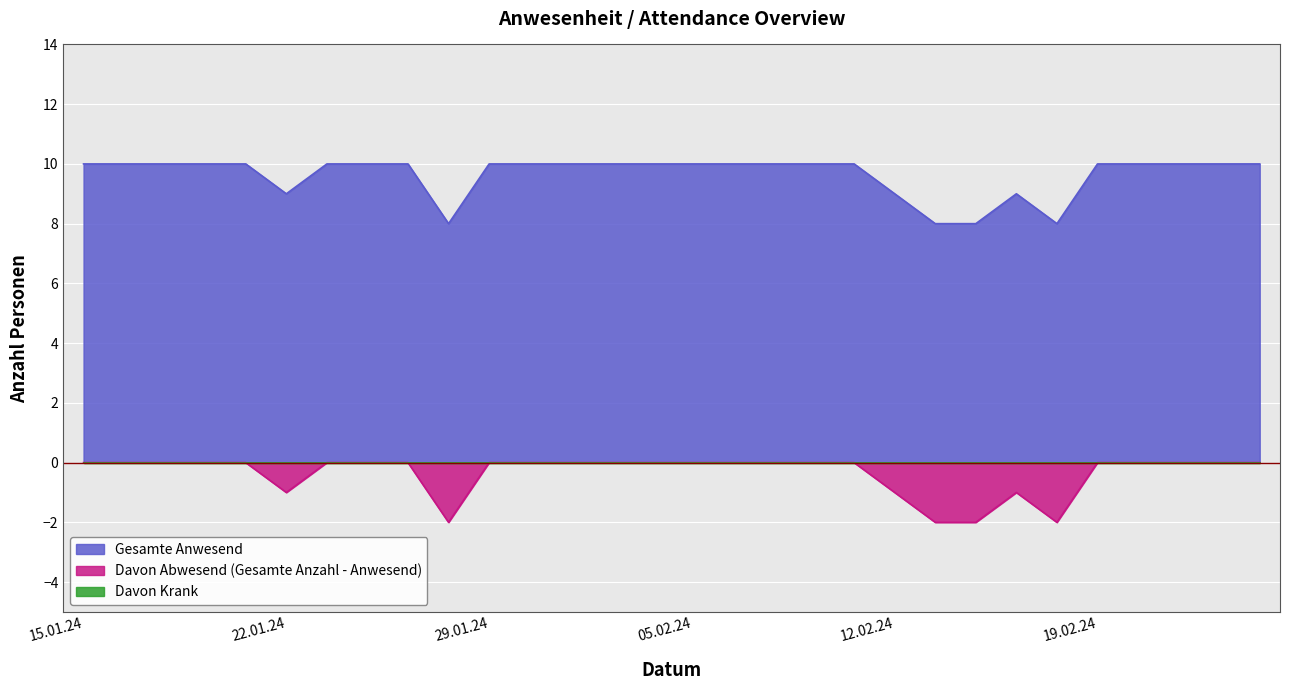

True or false: Gesamte Anwesend has a value of 10 at 01.02.24.

True